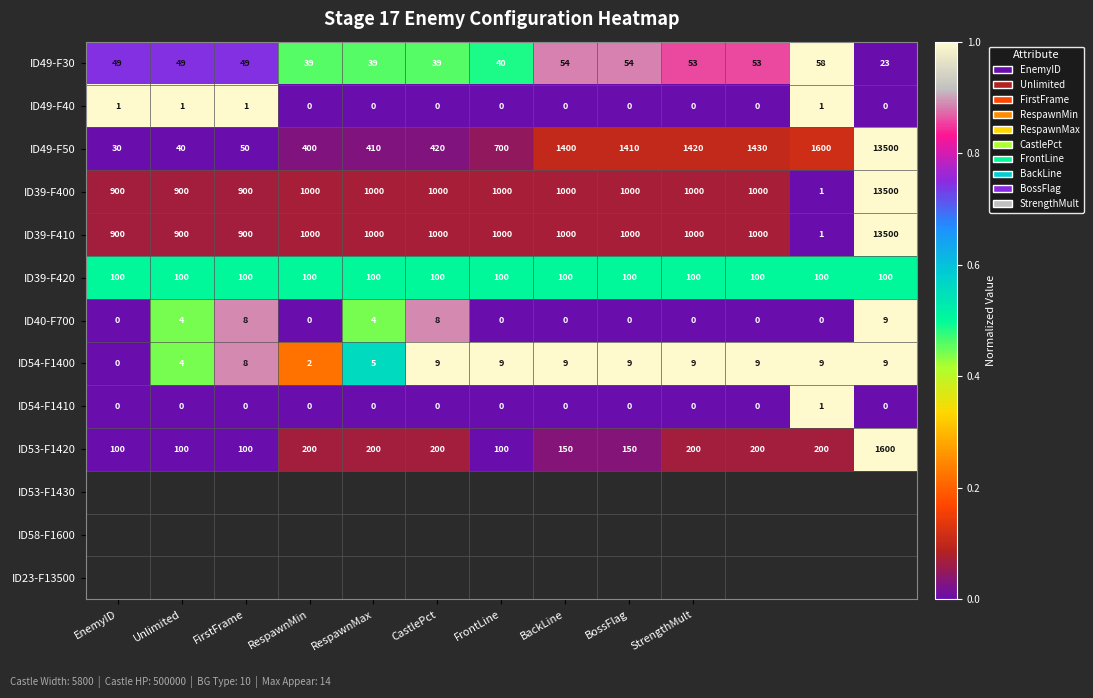

What is the highest value of the ID39-F410 series?

13500